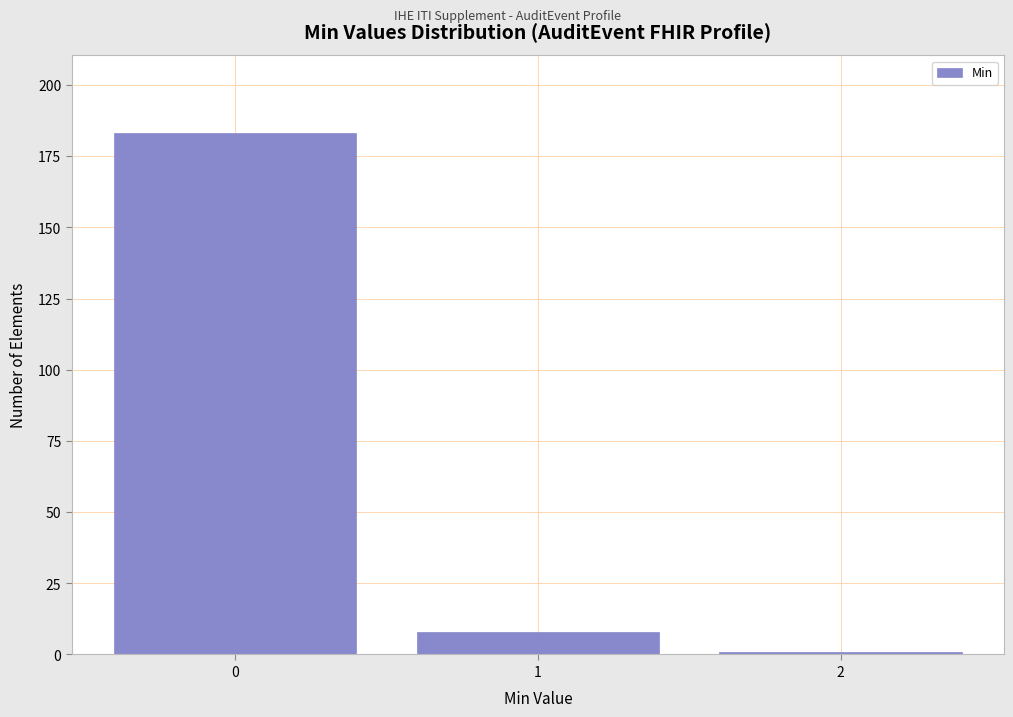

Reading left to right, what are all the values shown in this chart?

183	8	1